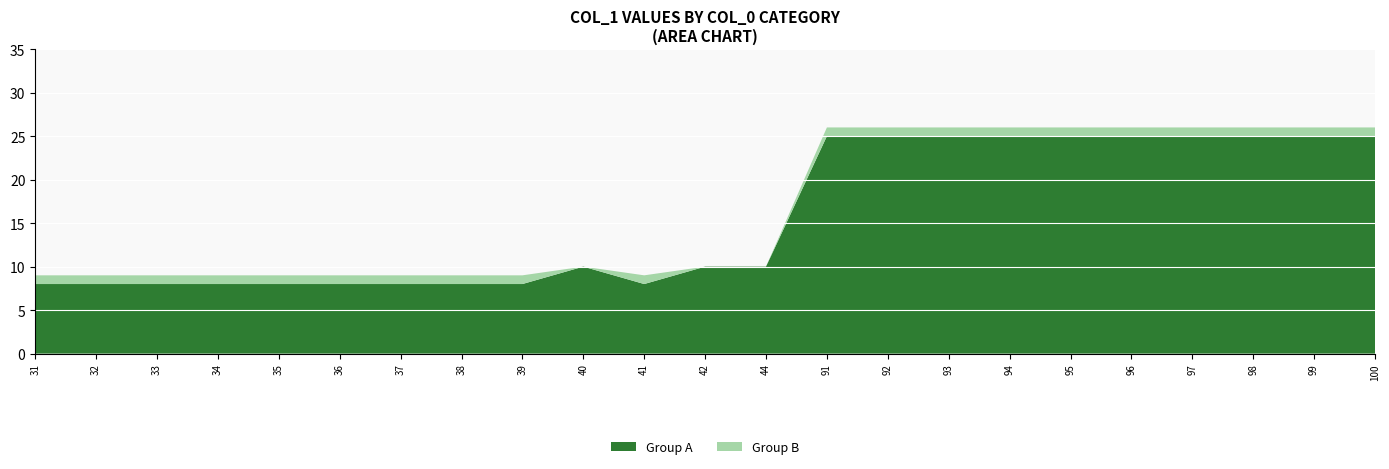

What is the minimum value for Group A?

8